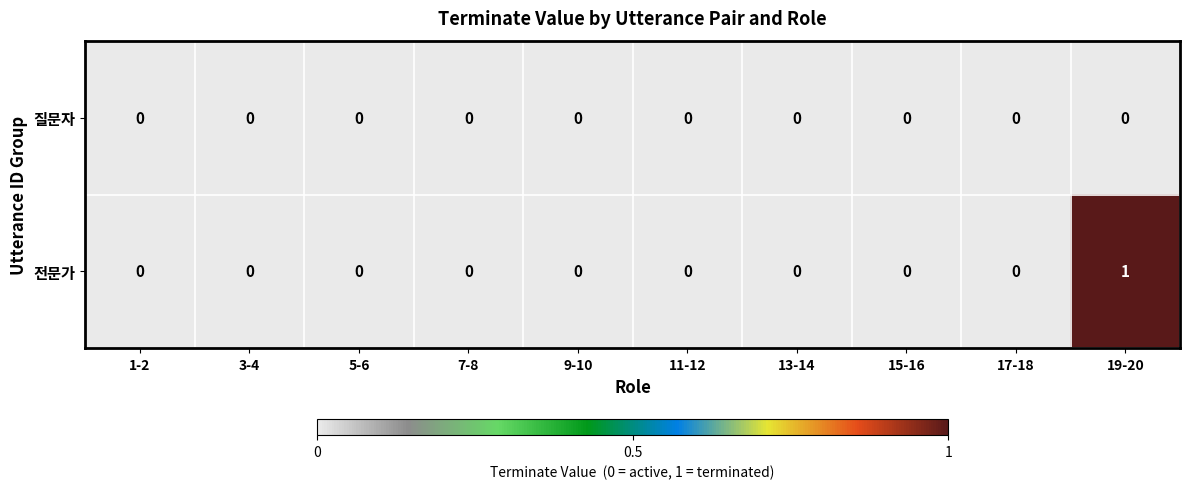

Reading left to right, list all the values displayed in this chart.

질문자: 0	0	0	0	0	0	0	0	0	0
전문가: 0	0	0	0	0	0	0	0	0	1